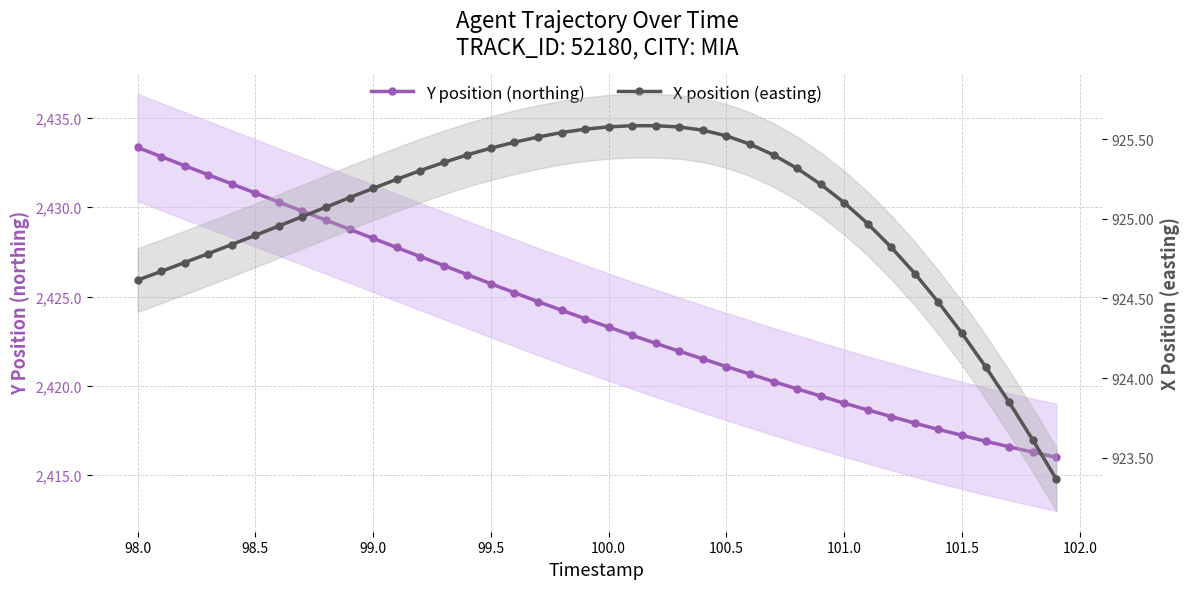

True or false: Y position (northing) has more than 0 interior local peaks.

False